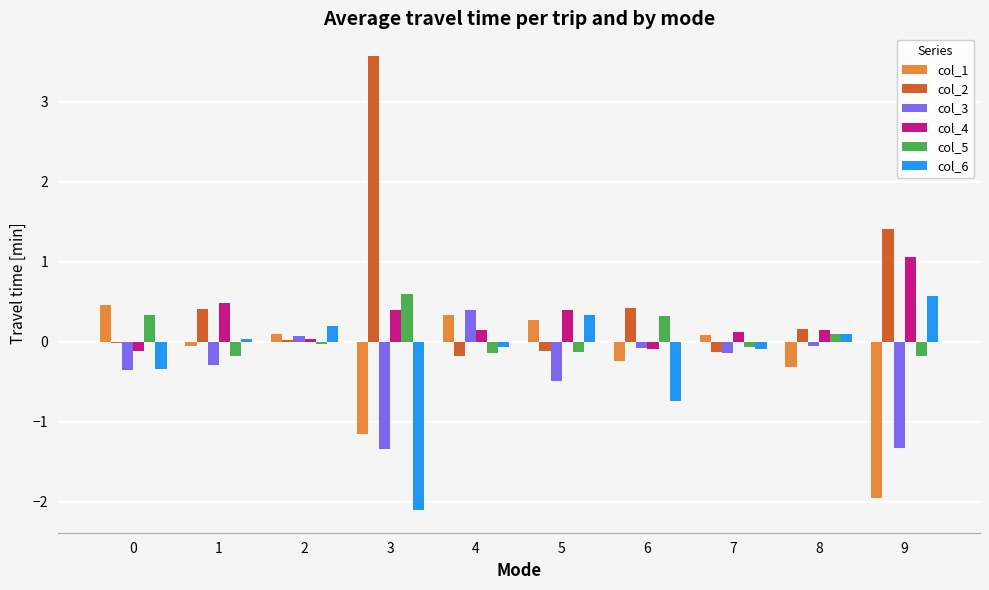

True or false: col_6 has a value of 0.3 at 5.

True